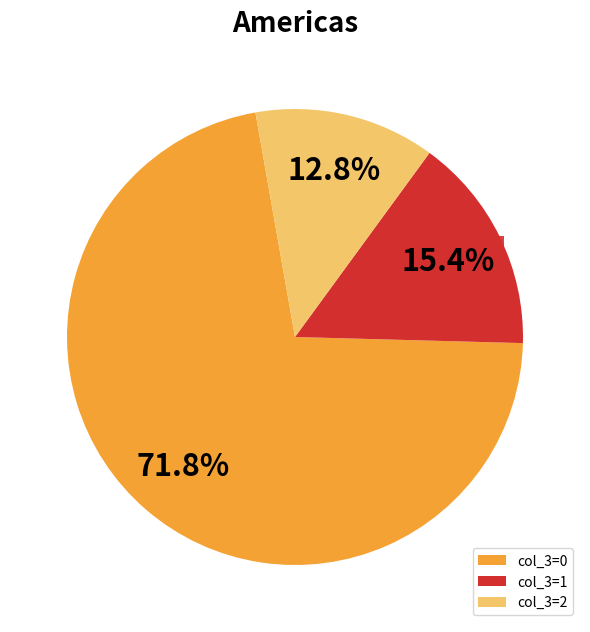

Which category accounts for the majority?

col_3=0